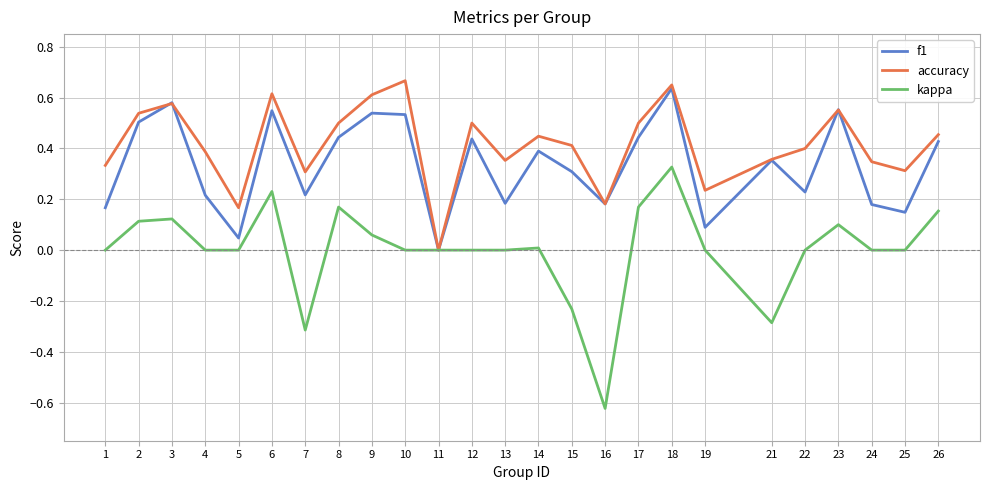

The value of kappa at 2 is 0.2. True or false?

False